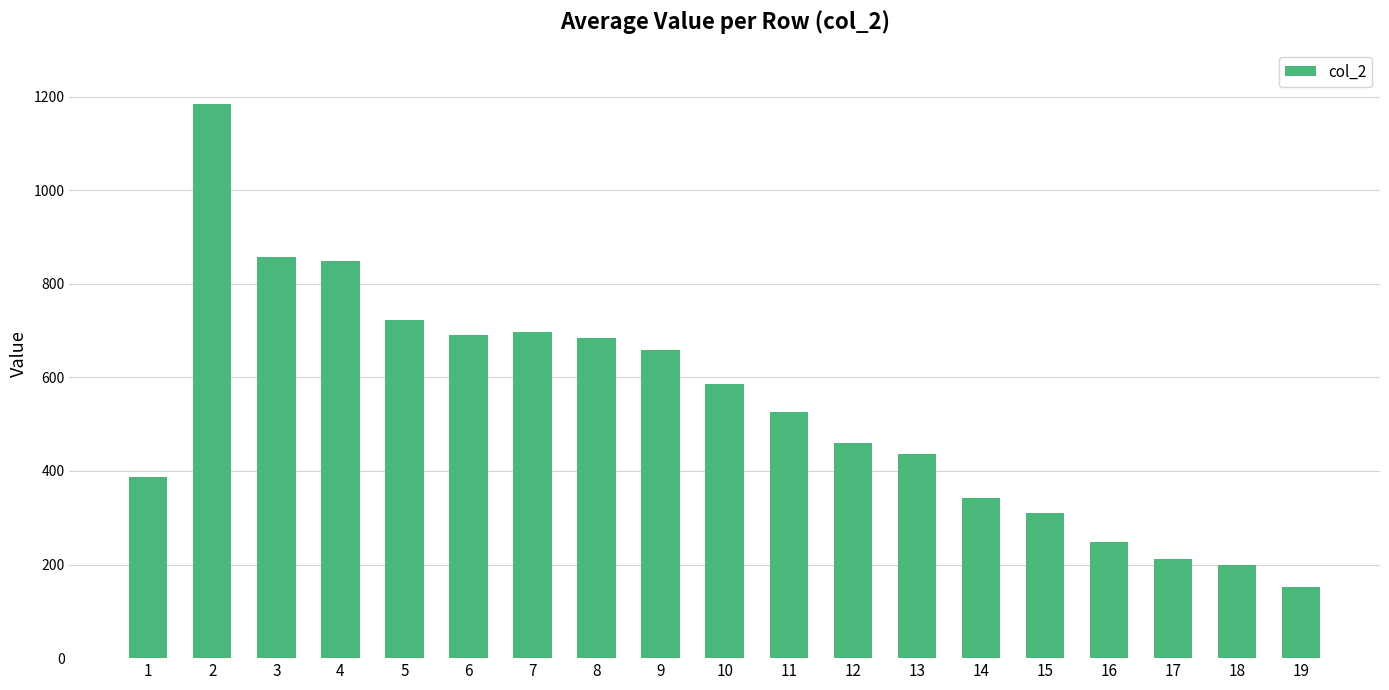

What is the difference between the second highest and minimum values?

704